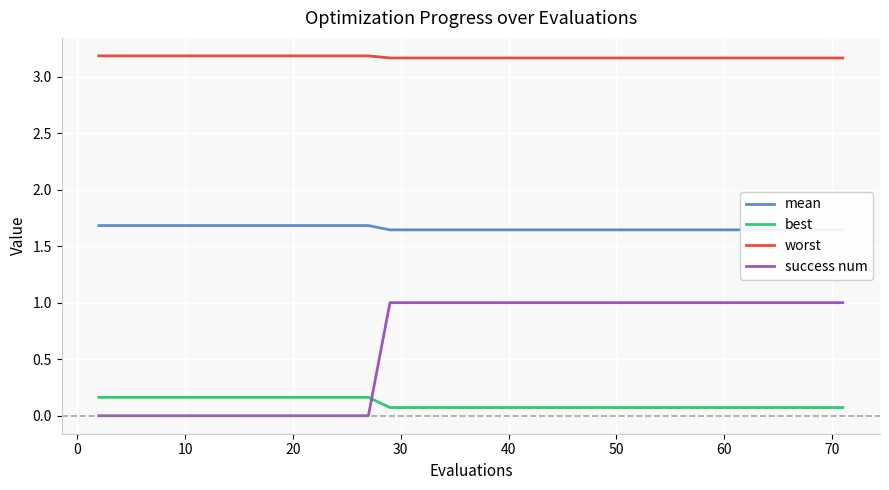

What are all the series names shown in the legend?

mean, best, worst, success num